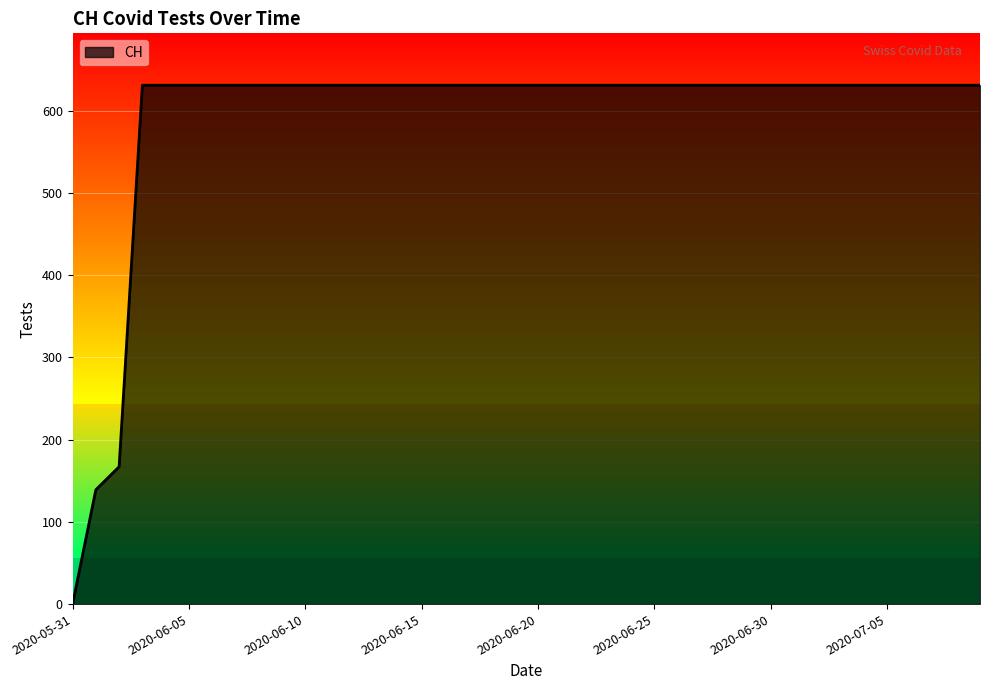

What is the difference between the maximum and minimum values?

631